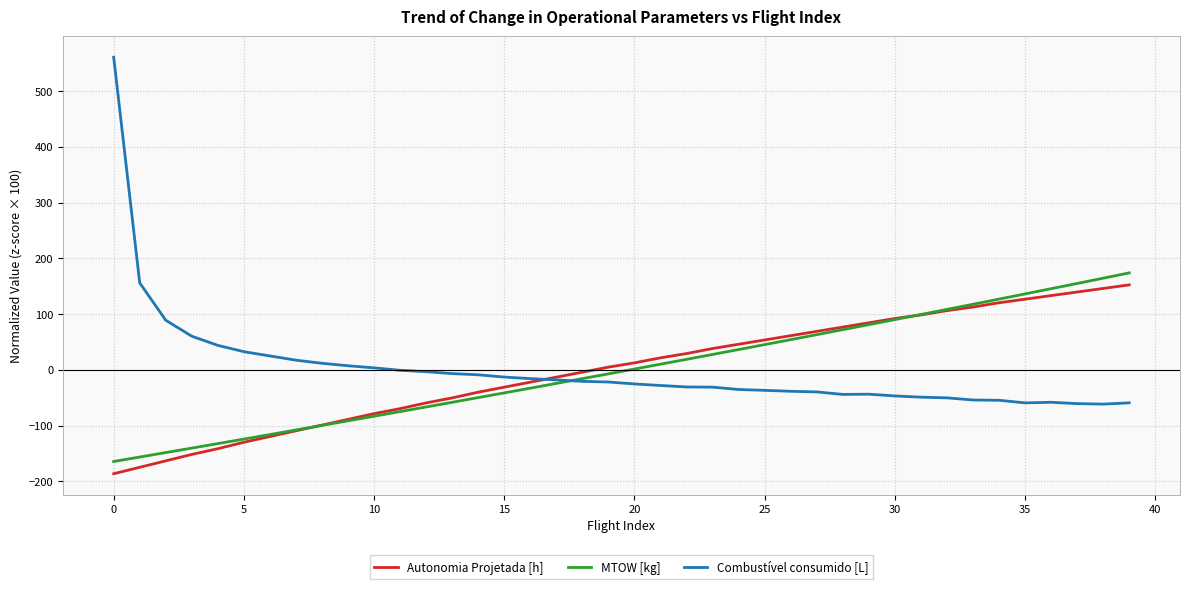

After their last crossing, which series has the higher values: Autonomia Projetada [h] or MTOW [kg]?

MTOW [kg]